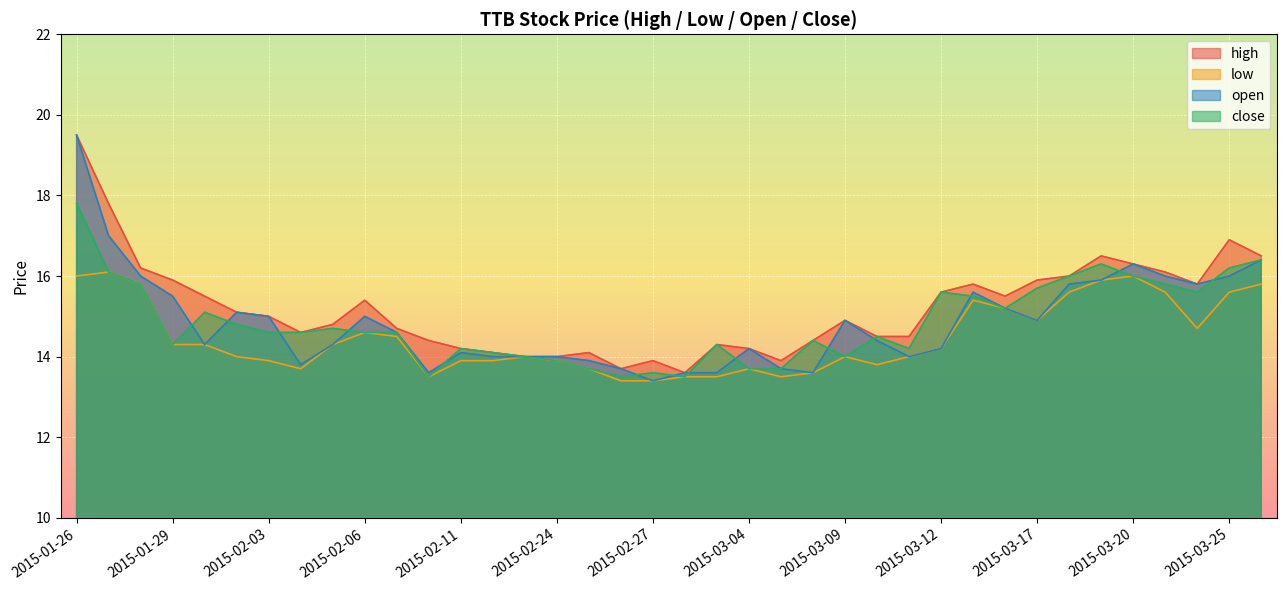

How many times do open and close cross each other?

14